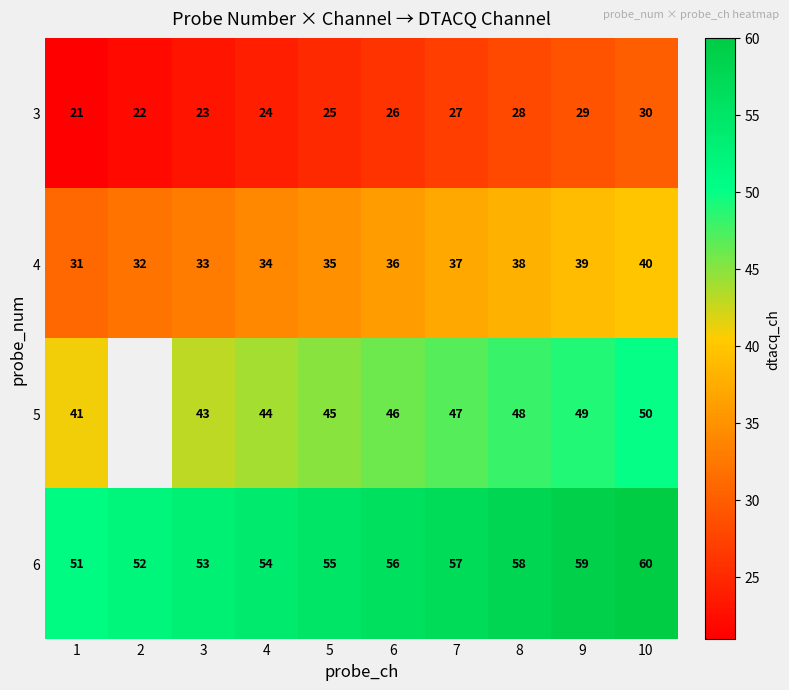

The 6 series shows 81.1 at 2. True or false?

False